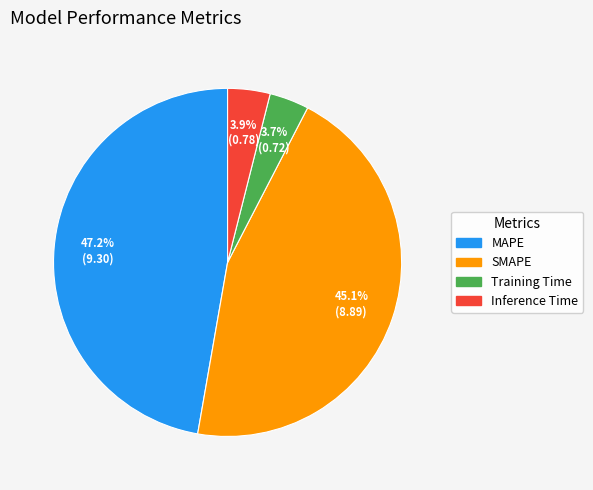

The SMAPE slice represents 45% of the pie. True or false?

True